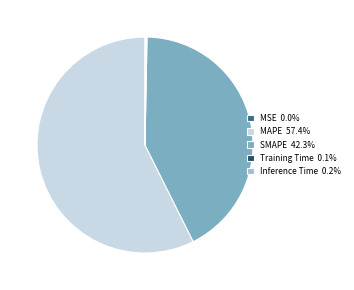

Do MAPE and MSE together represent more than half of the pie?

Yes